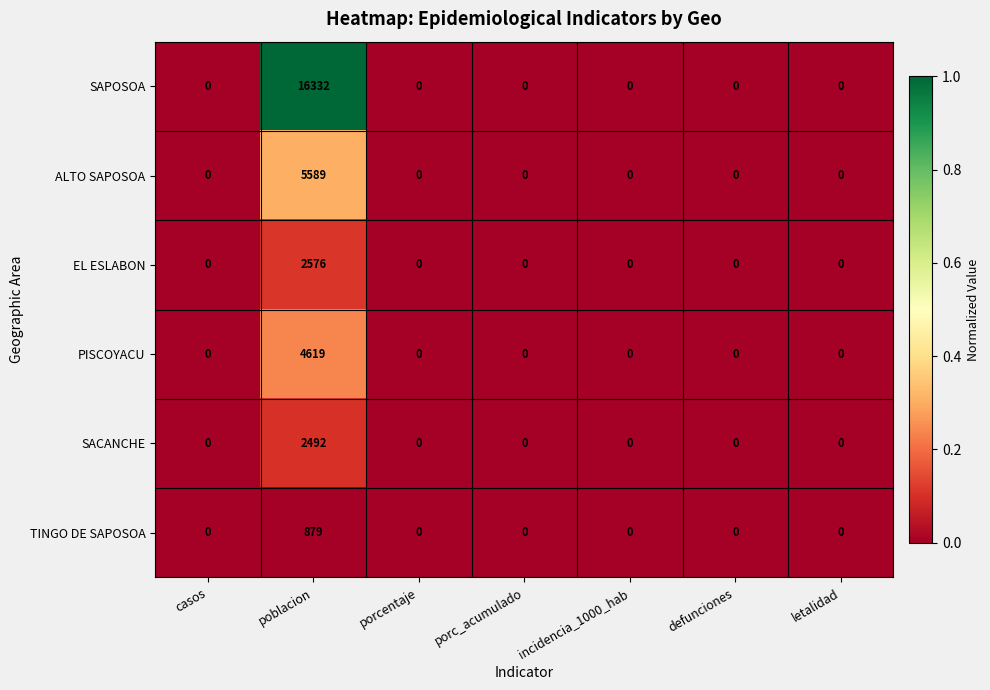

Rank the series at poblacion from lowest to highest value.

TINGO DE SAPOSOA, SACANCHE, EL ESLABON, PISCOYACU, ALTO SAPOSOA, SAPOSOA